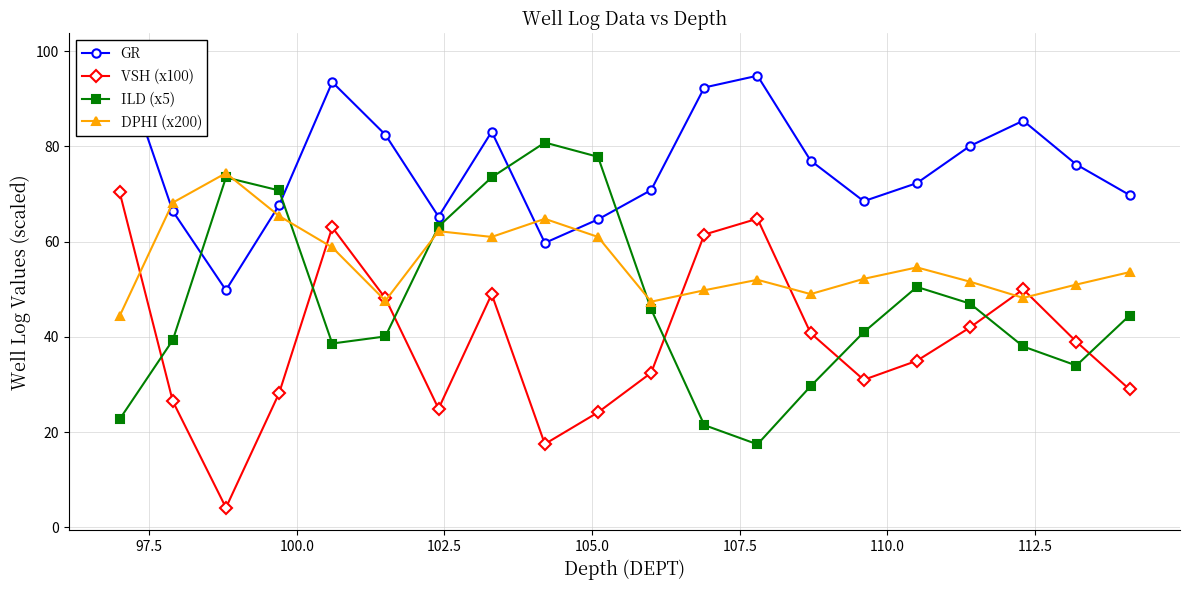

After their last crossing, which series has the higher values: ILD (x5) or VSH (x100)?

ILD (x5)